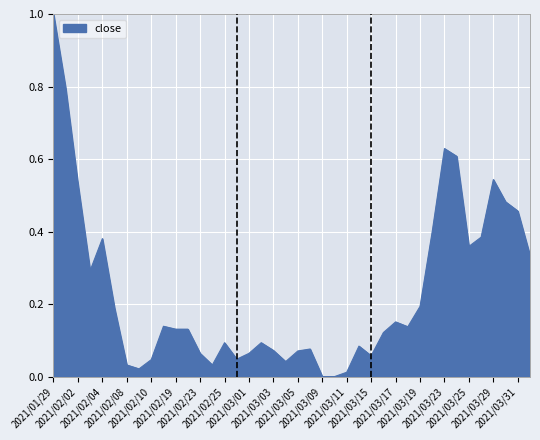

What is the maximum value shown in the chart?

1.0